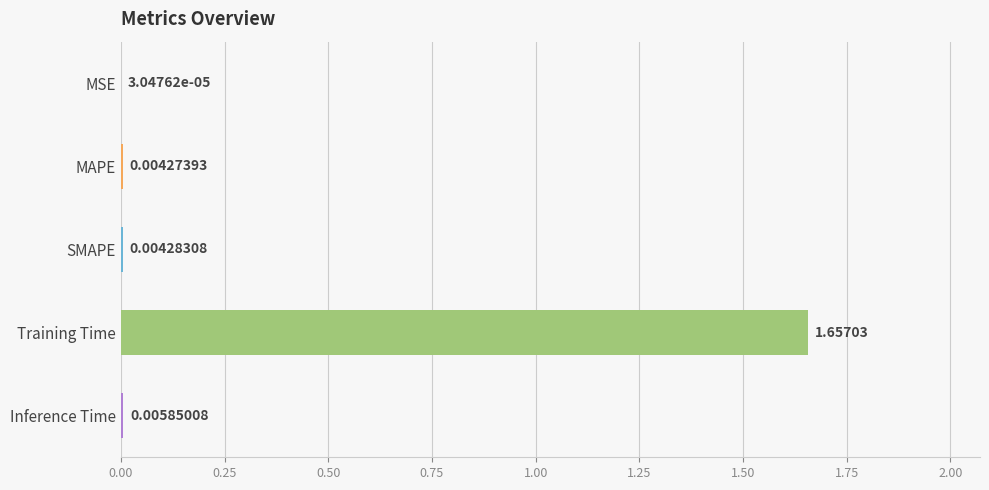

Which category has the highest value across all series?

Training Time